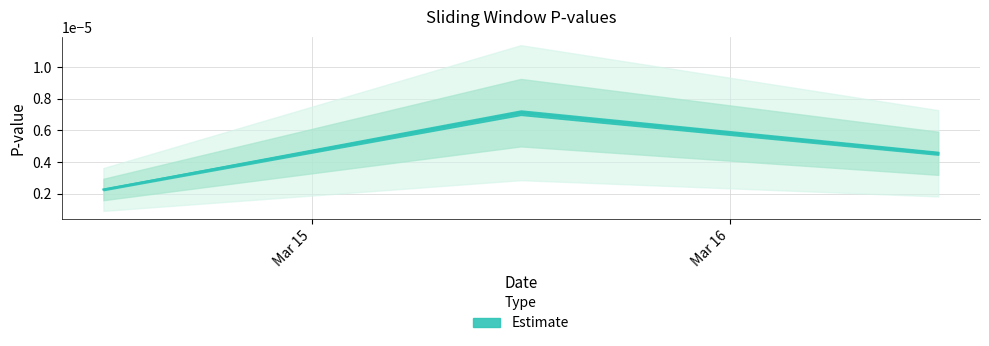

What position from the left is 2020-03-14 12:00:00?

1